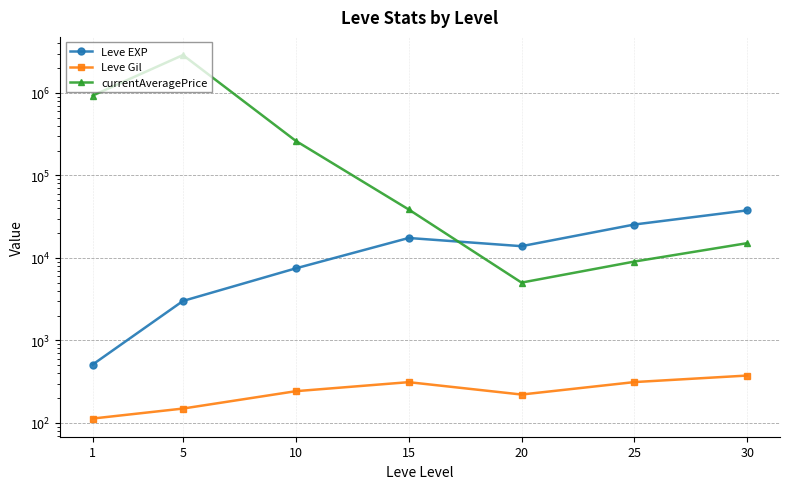

What is the sum of the Leve EXP values at 1 and 10?

7985.2